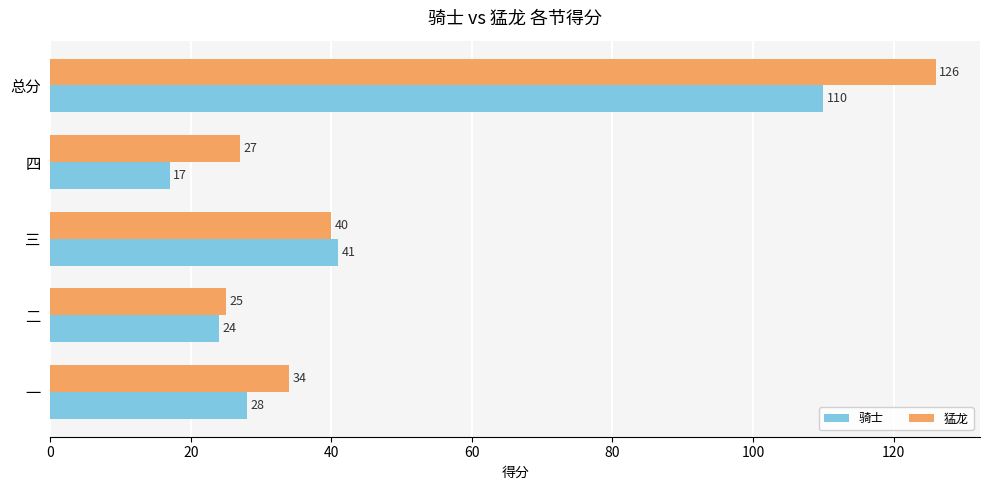

What is the sum of the 猛龙 values at 三 and 二?

65